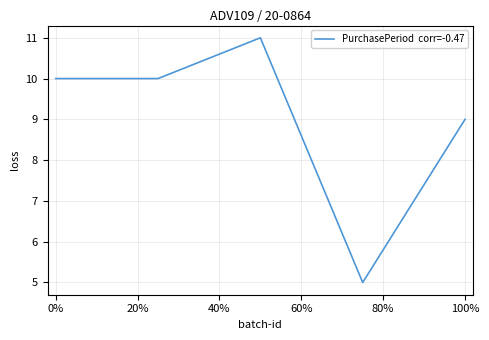

How many lines are shown in the chart?

1